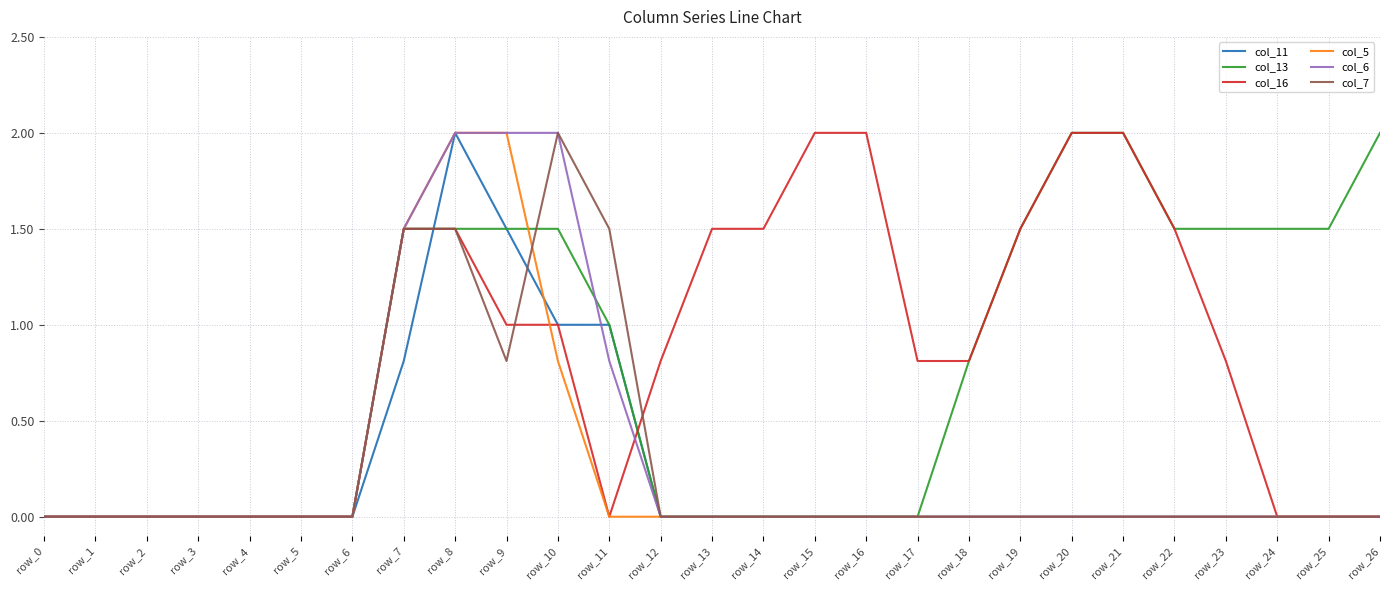

What are all the series names shown in the legend?

col_11, col_13, col_16, col_5, col_6, col_7